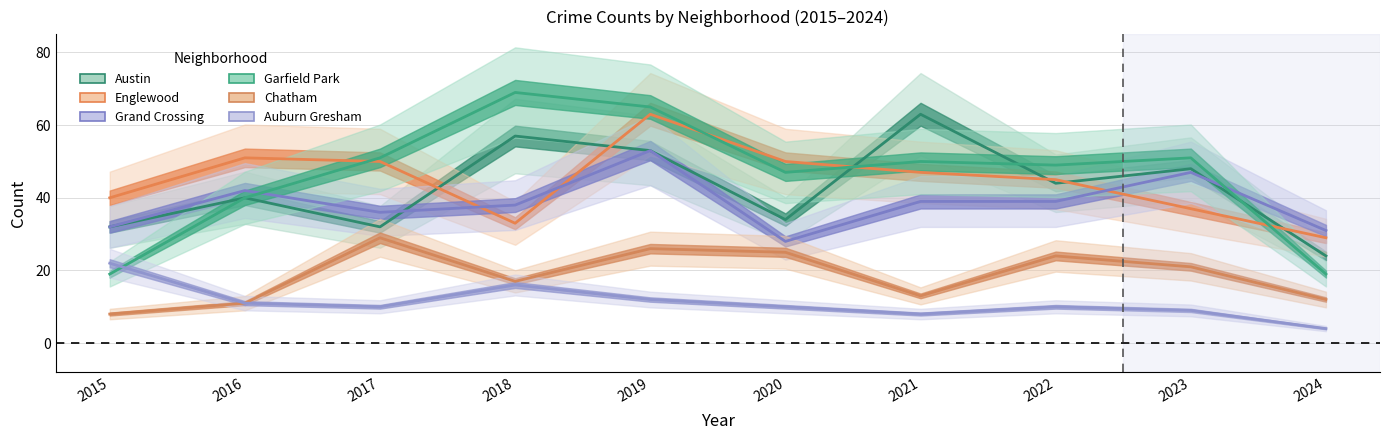

What is the sum of all Englewood values?

445